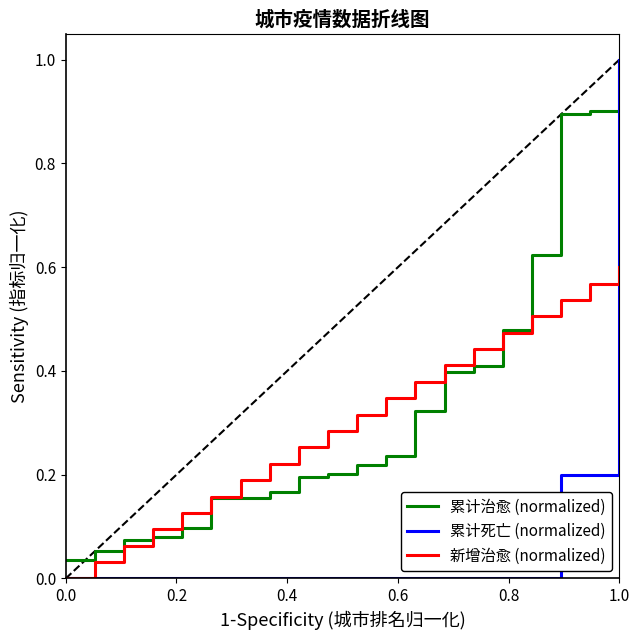

Which series has the widest spread of values?

累计死亡 (normalized)